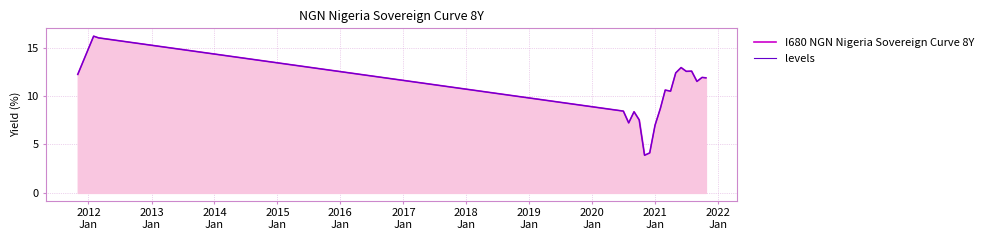

What is the value of the levels point at the 10th from the left?

7.0